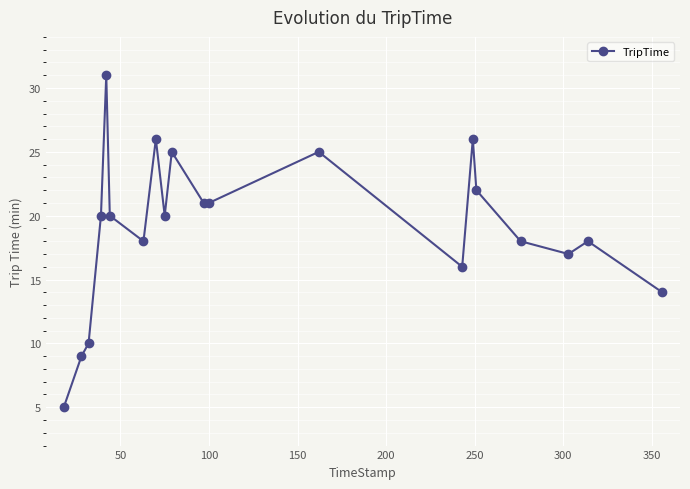

What is the greatest value displayed?

31